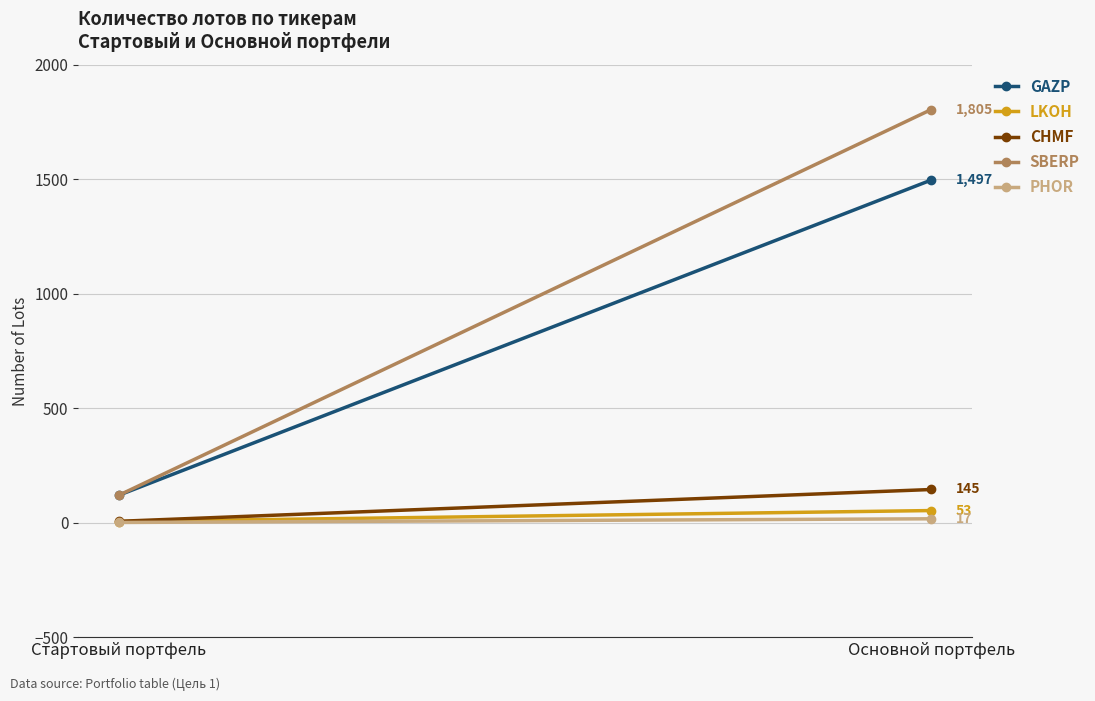

Which has a higher value, Основной портфель or Стартовый портфель?

Основной портфель